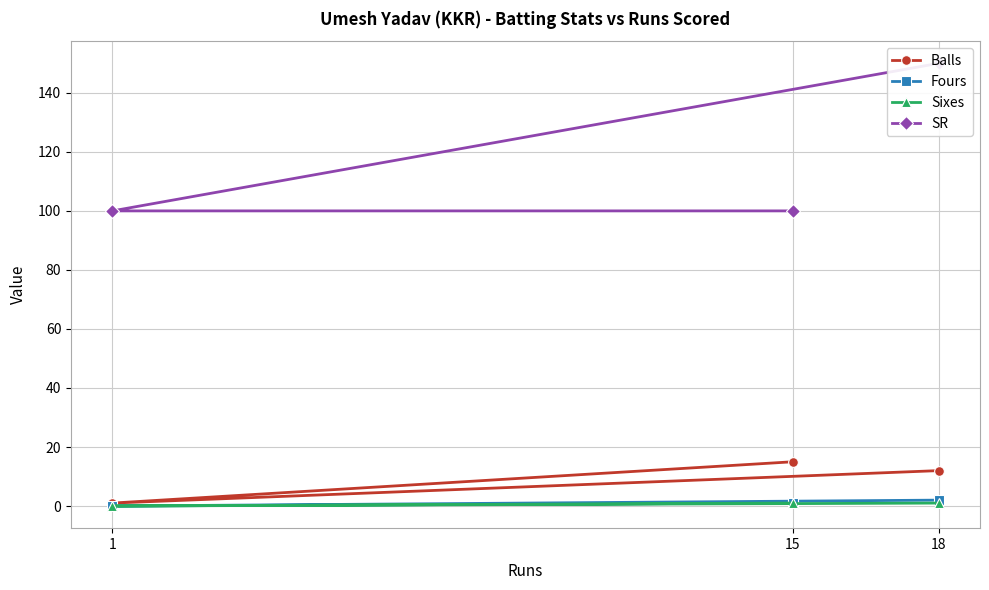

Rank the categories by Fours value from lowest to highest.

1, 15, 18